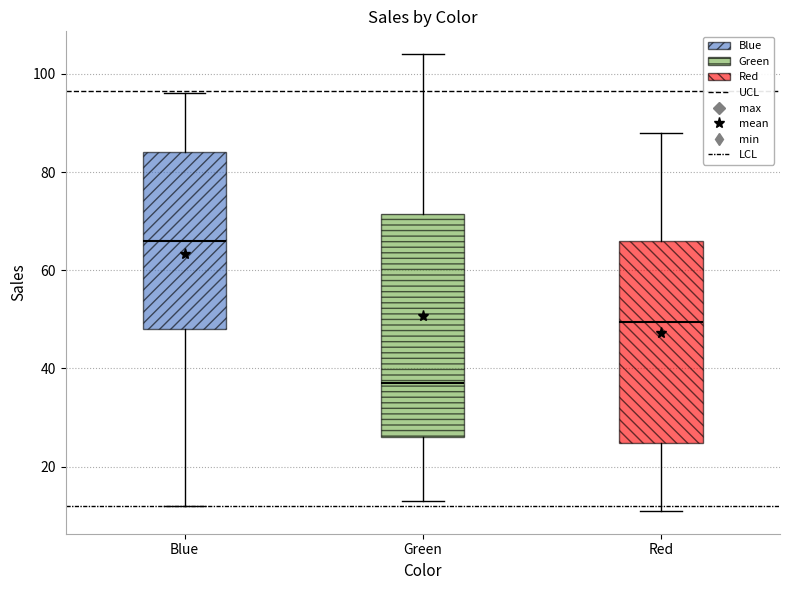

Comparing the boxes themselves (not the whiskers), which one is the tallest?

Green